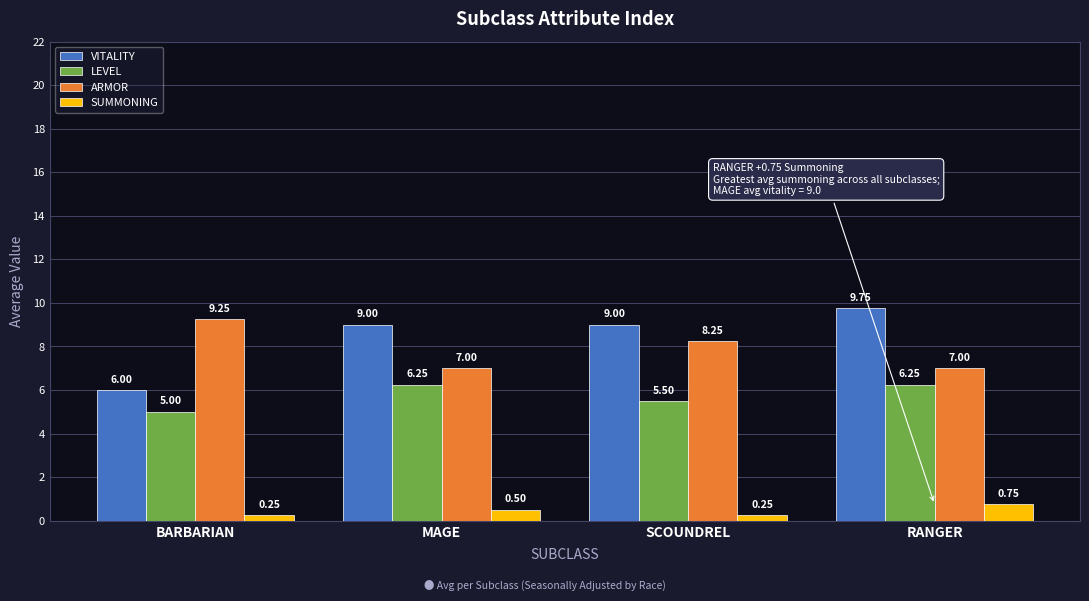

How many LEVEL values are between 5 and 6?

2